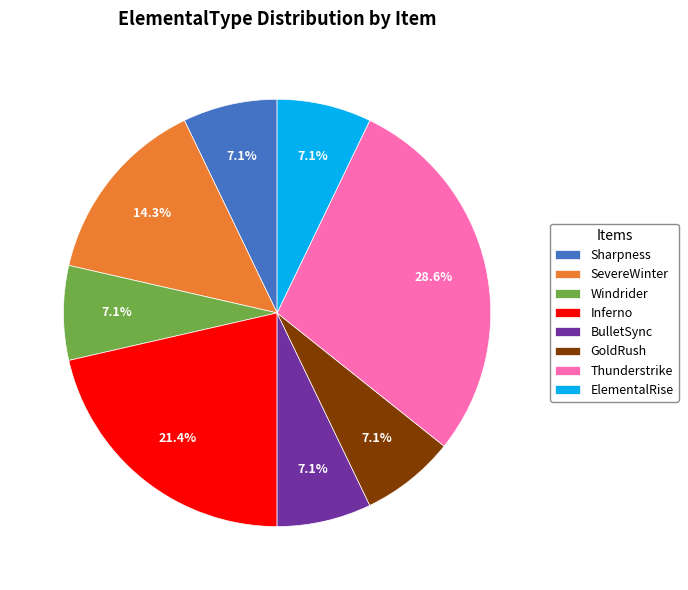

Combined, what portion of the pie is GoldRush and SevereWinter?

21.4%